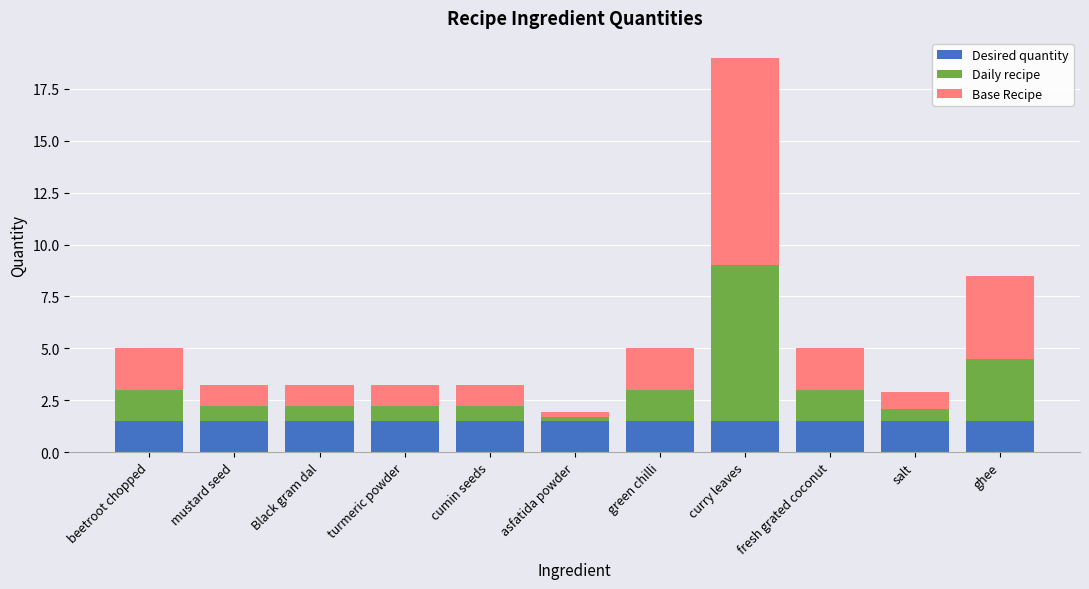

How many bars are there in total?

11